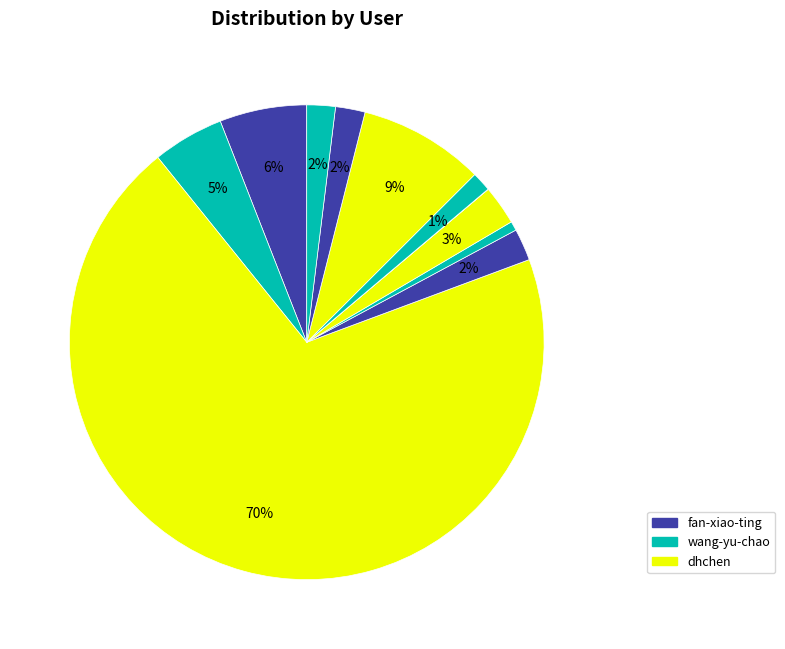

To the nearest percent, what is the average slice percentage?

9%